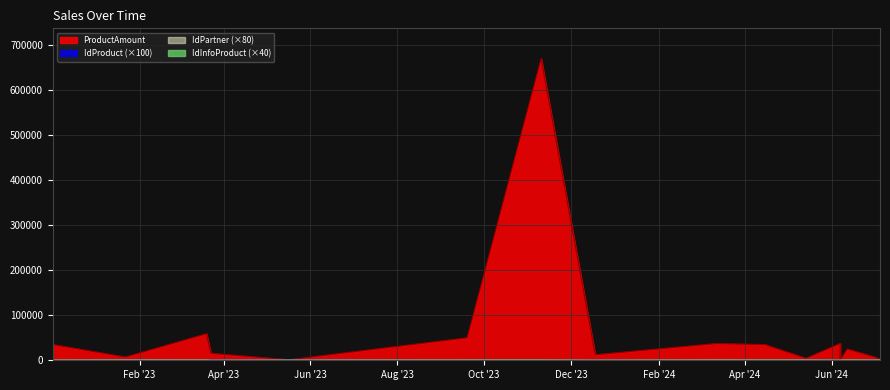

The value of ProductAmount at 2024-07-01 is 11248. True or false?

False